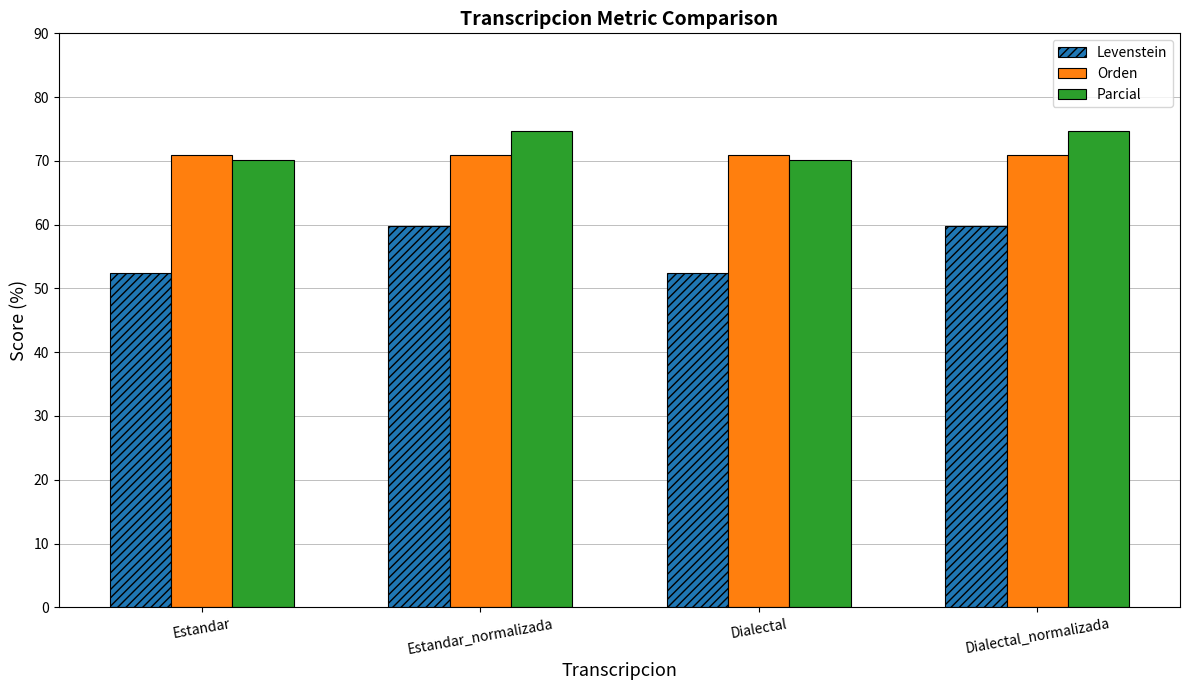

How many values in the Levenstein series exceed 59?

2